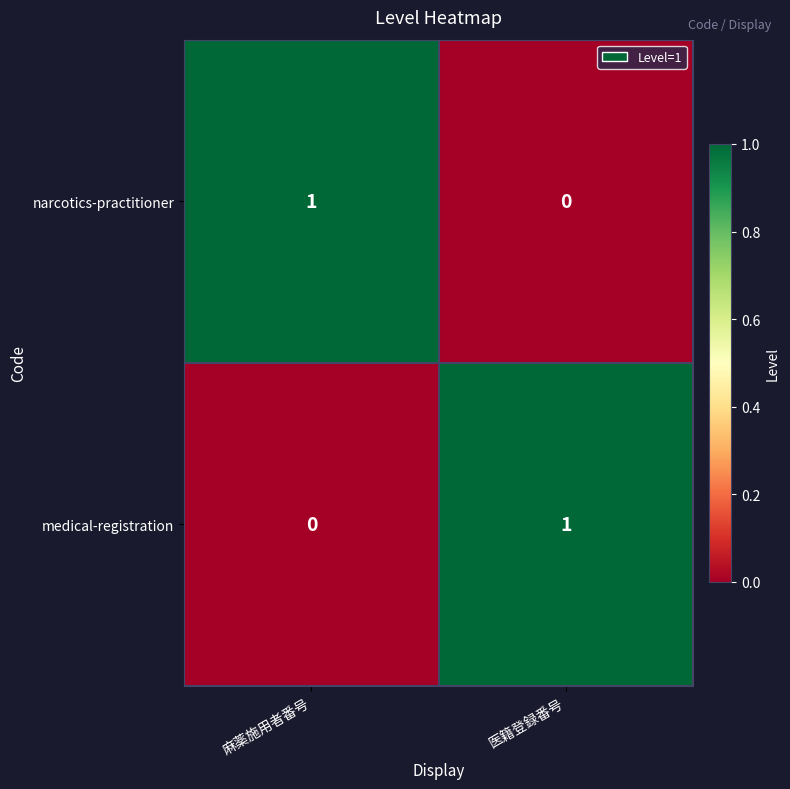

At which label is medical-registration closest to 0?

麻薬施用者番号